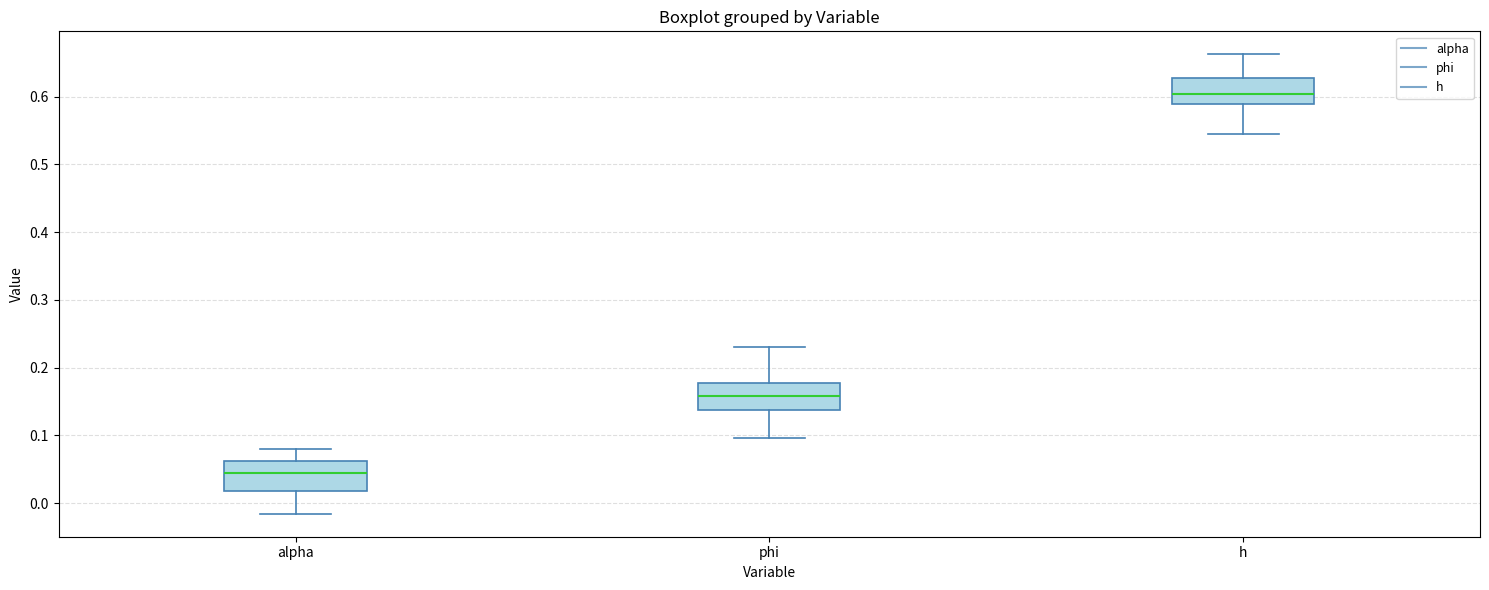

Which box's median line is the lowest?

alpha